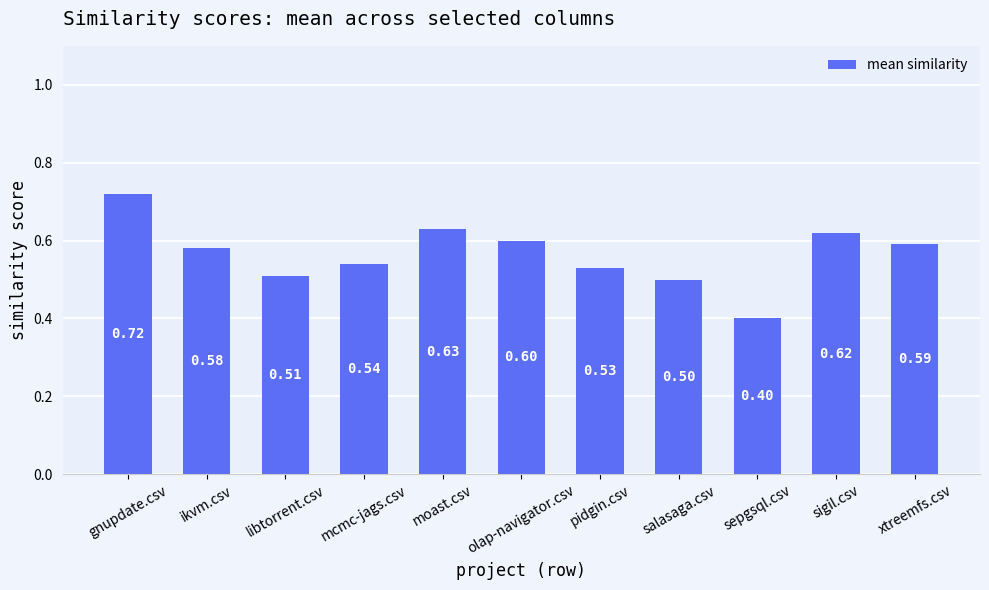

Count the number of categories in the chart.

11